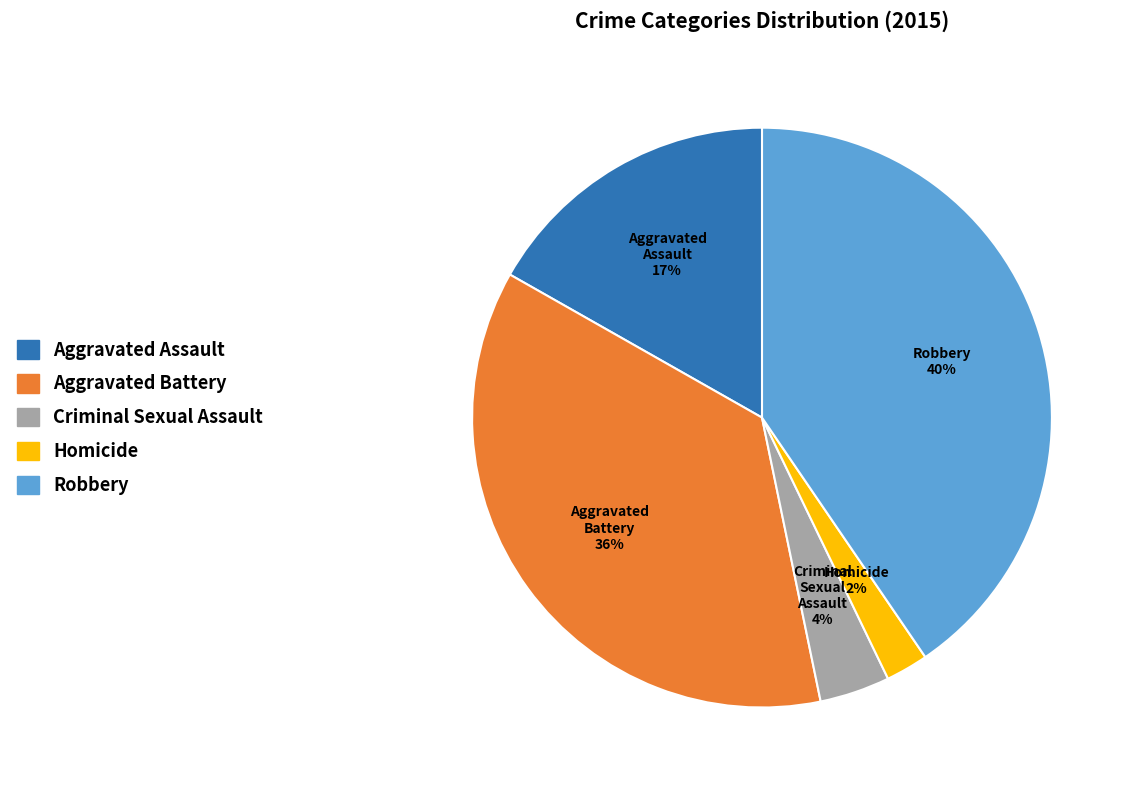

Which slice is the largest?

Robbery